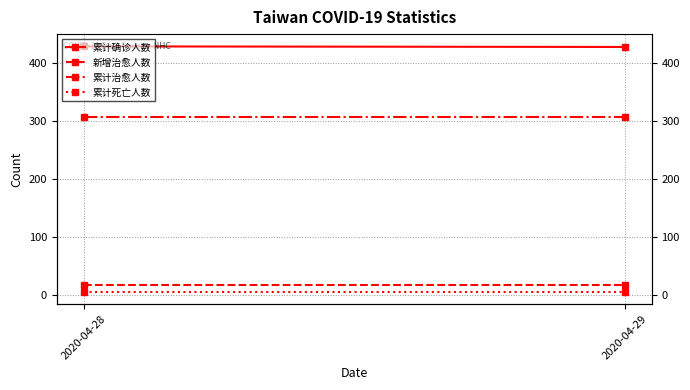

Reading right to left, transcribe all the data shown in this chart.

累计确诊人数: 428	429
新增治愈人数: 17	17
累计治愈人数: 307	307
累计死亡人数: 6	6